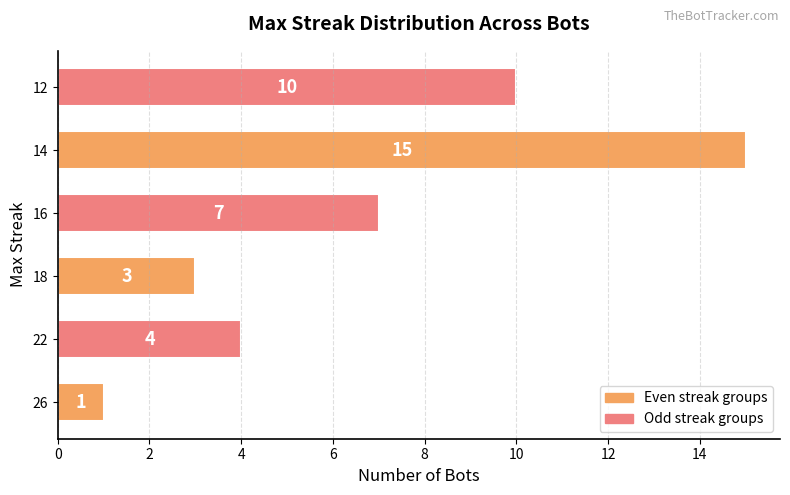

Read the value at 12.

10